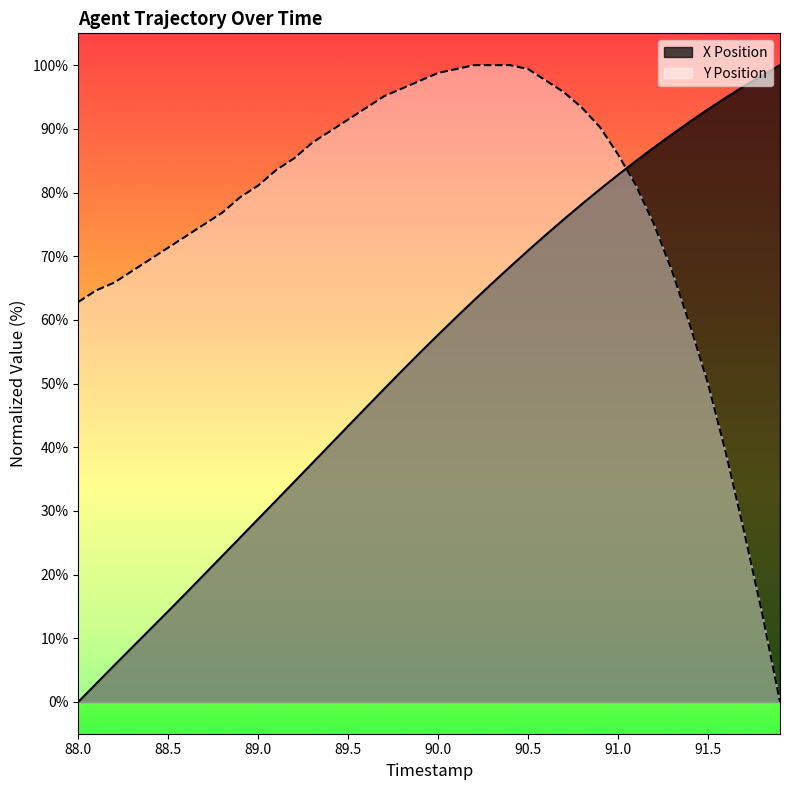

How many lines are shown in the chart?

2